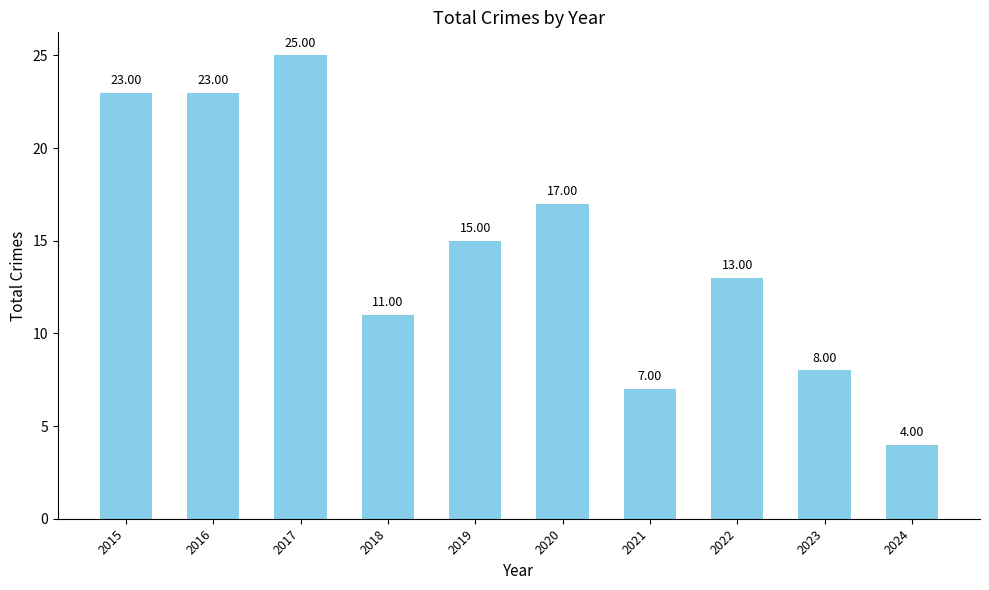

At which category does the chart reach its minimum across all series?

2024